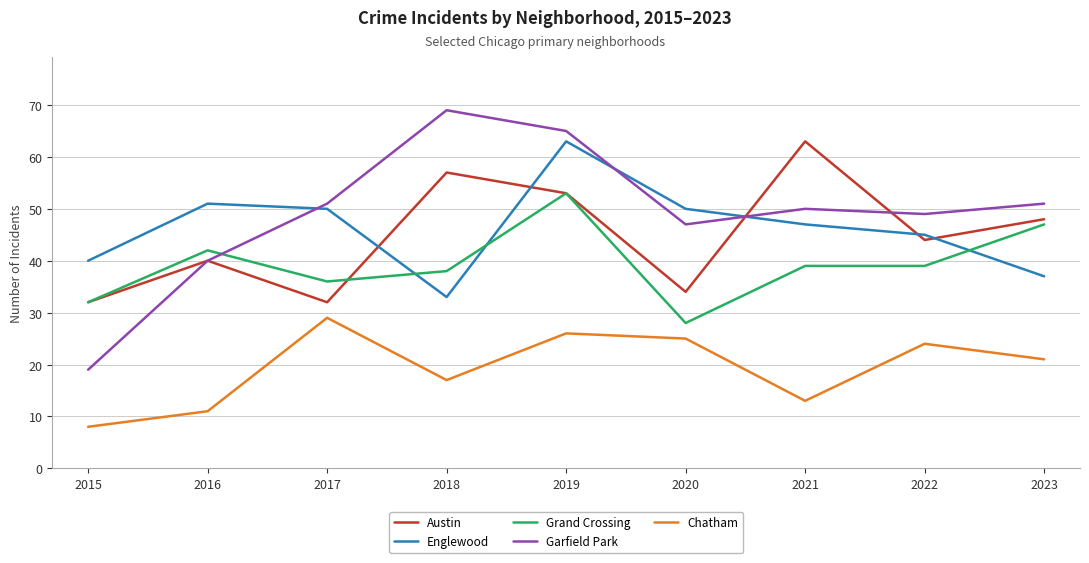

At which category does Chatham reach its first local valley?

2018